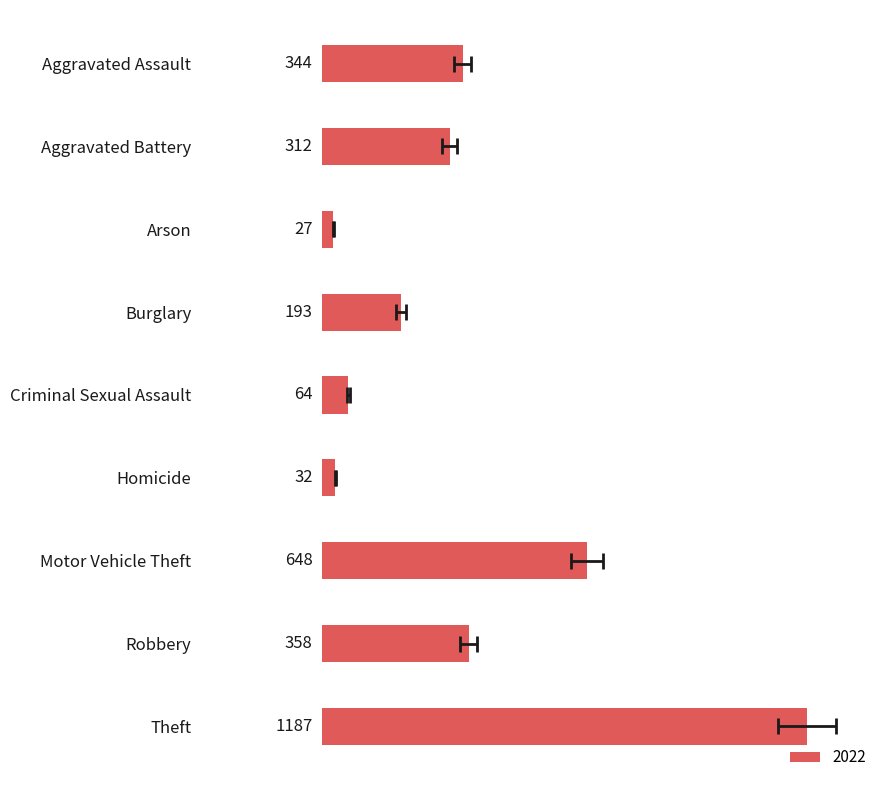

What is the change in value from Robbery to Theft?

+829